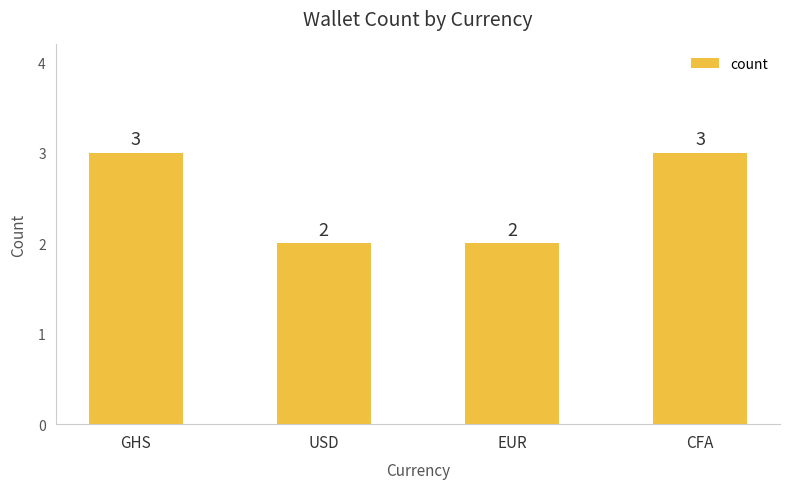

What is the smallest value displayed?

2